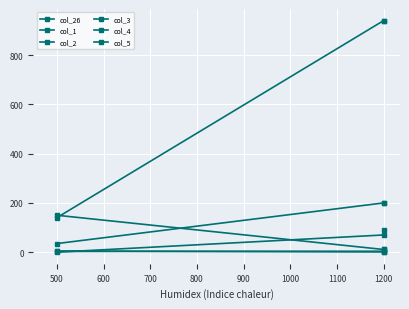

The col_2 series shows 4 at 1200. True or false?

True